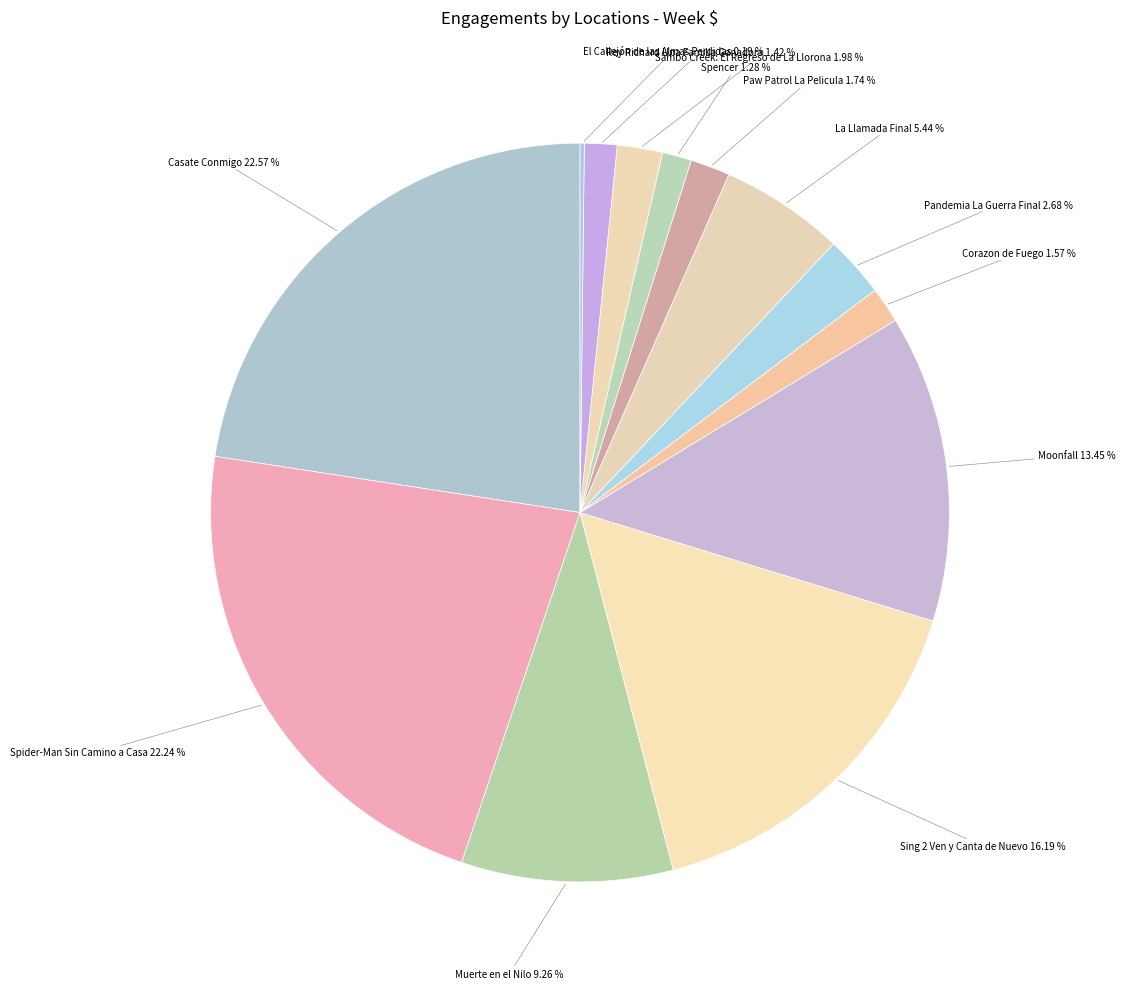

To the nearest percent, what is the difference between the Pandemia La Guerra Final and Spider-Man Sin Camino a Casa slice percentages?

20%